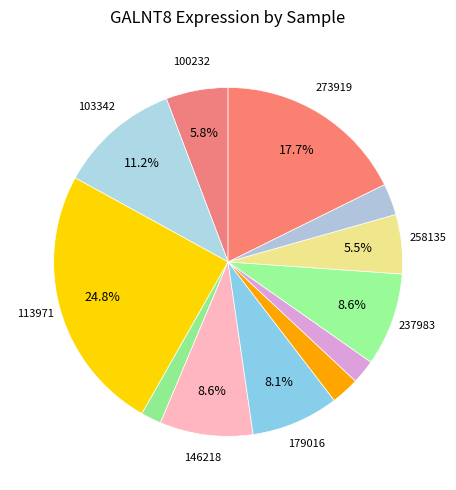

How many slices are in this pie chart?

12